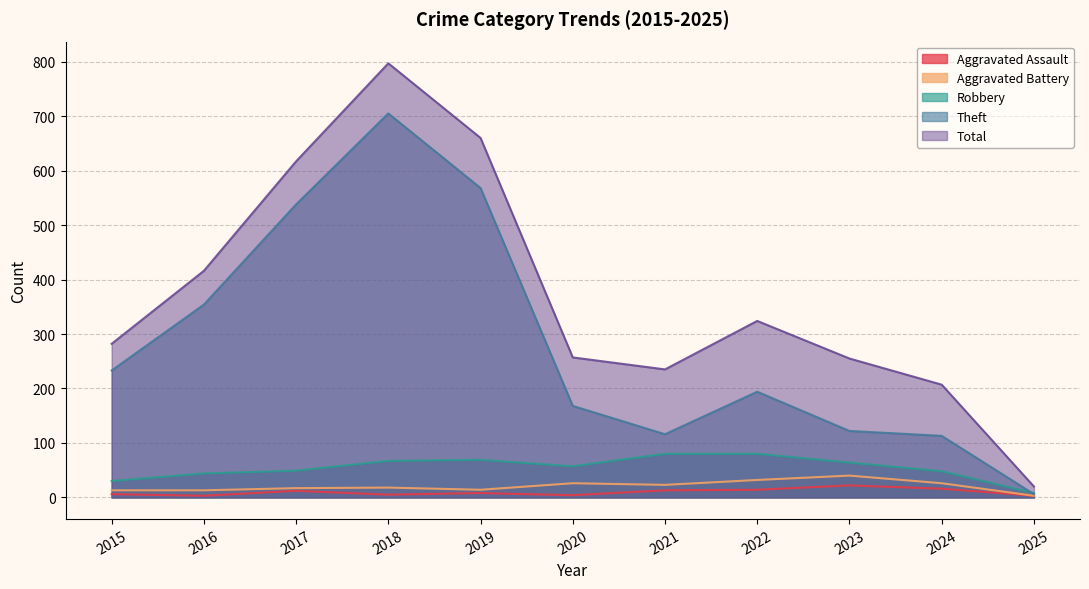

What is the approximate value of Robbery at 2015, to the nearest 10?

30